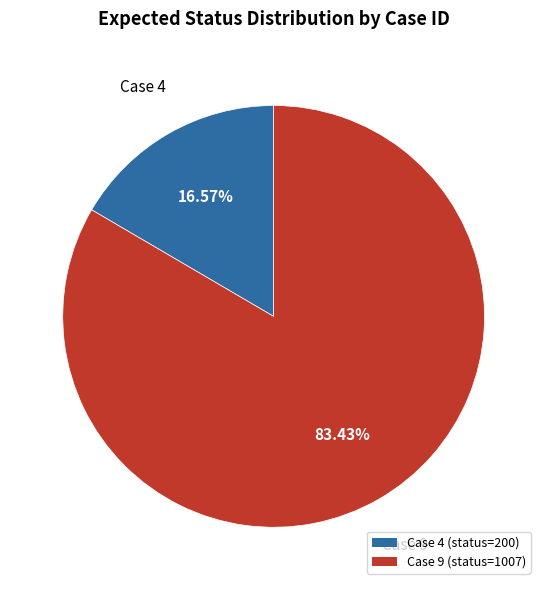

Which slice is the smallest?

Case 4 (status=200)